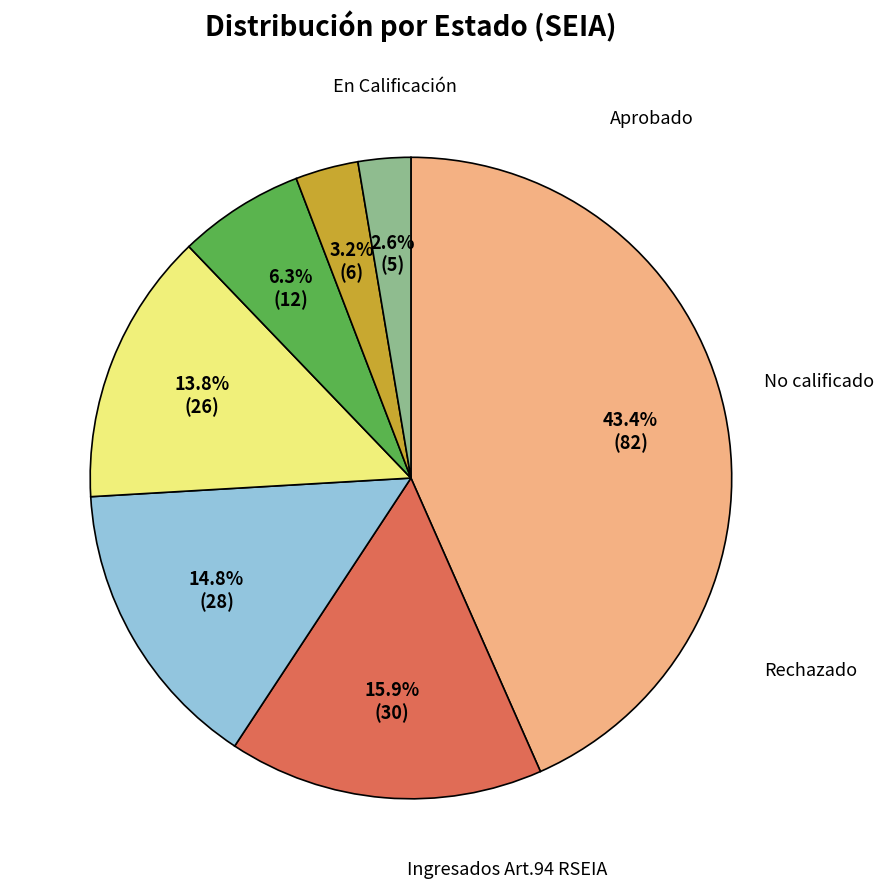

Does any single category account for the majority?

No